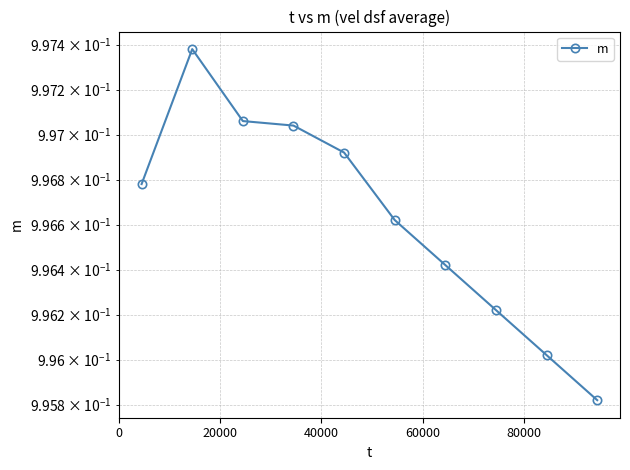

Reading left to right, extract all data points from this chart.

1.0	1.0	1.0	1.0	1.0	1.0	1.0	1.0	1.0	1.0